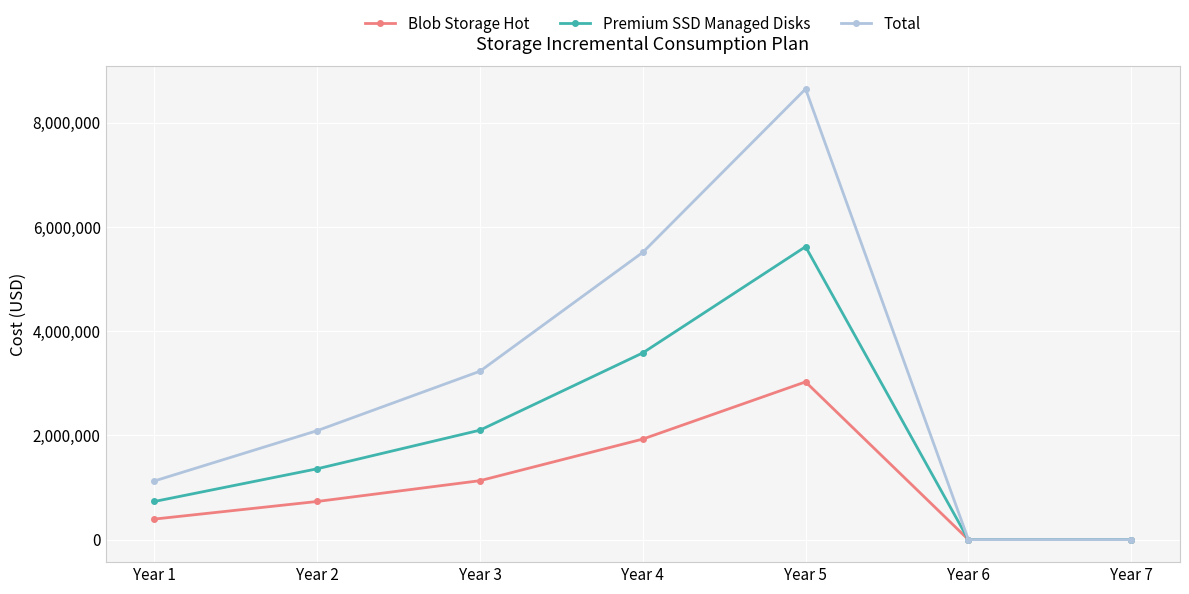

What is the total value across all series at Year 4?

11020000.0